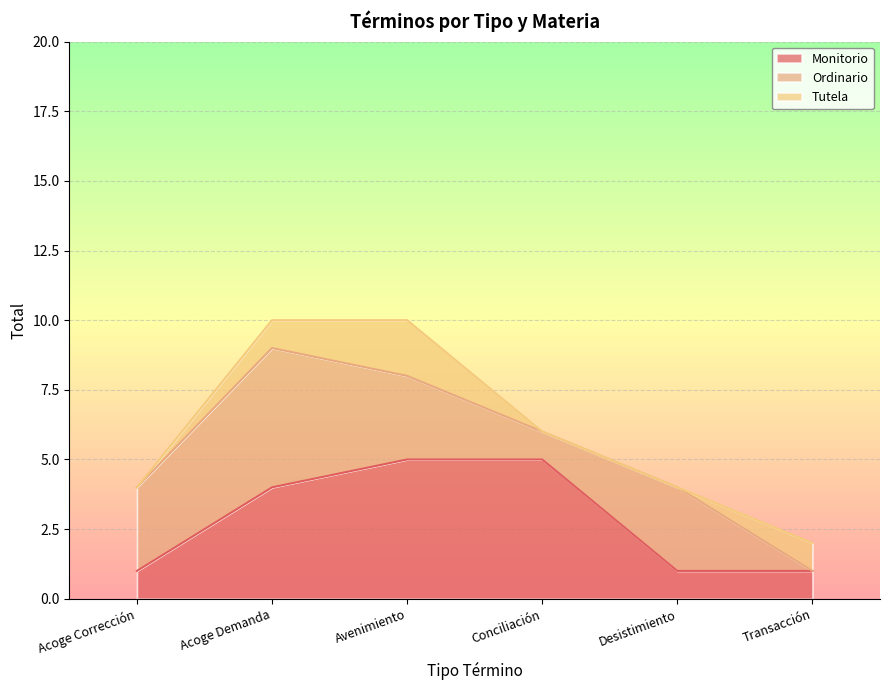

True or false: Tutela has more than 2 interior local peaks.

False